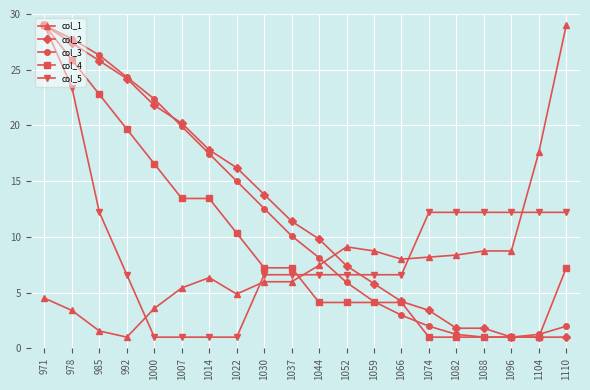

Which series ends up on top after the final intersection of col_1 and col_4?

col_1